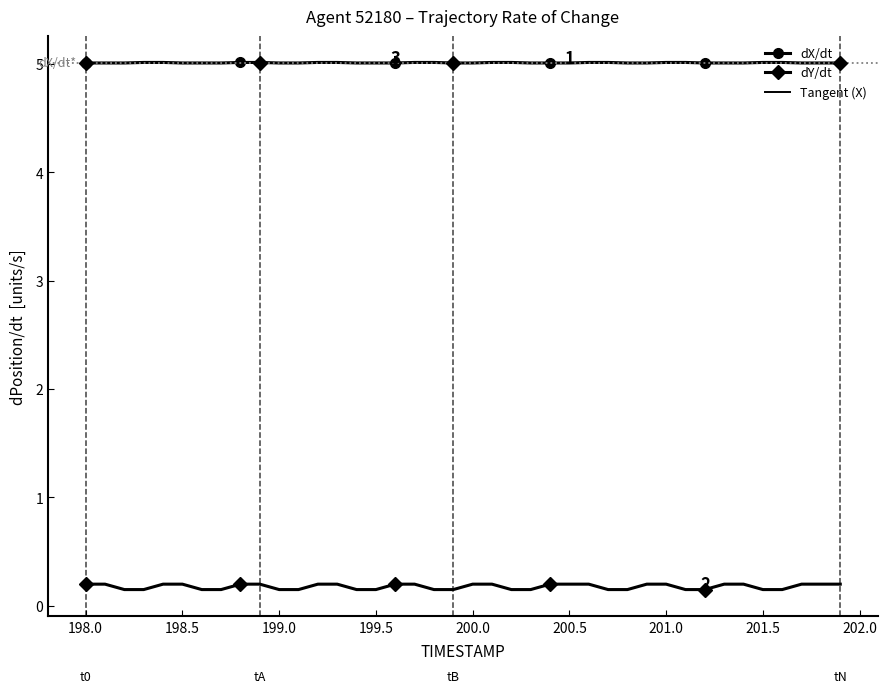

Which series has the largest range (max minus min)?

dY/dt